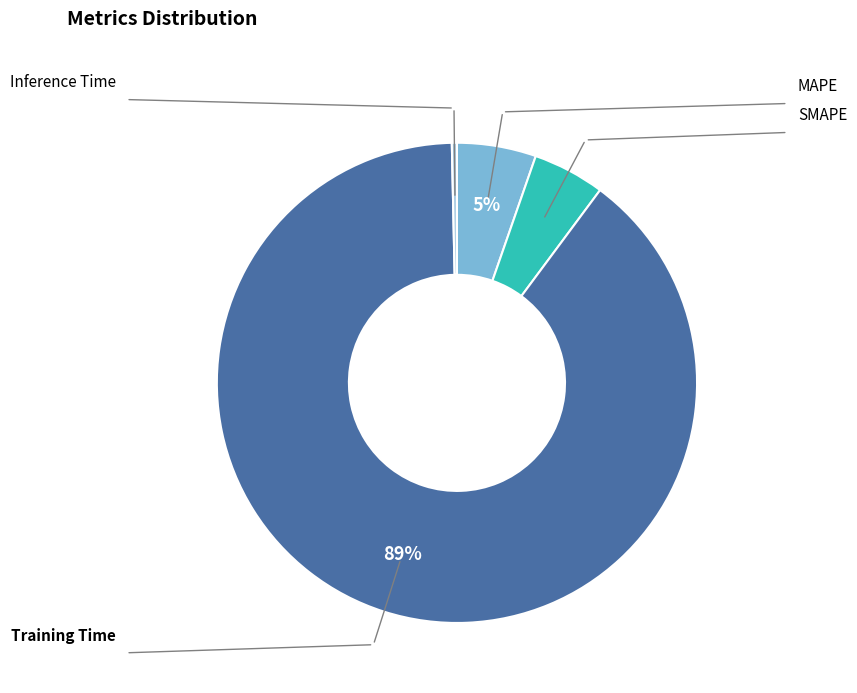

How many segments does this pie chart have?

5